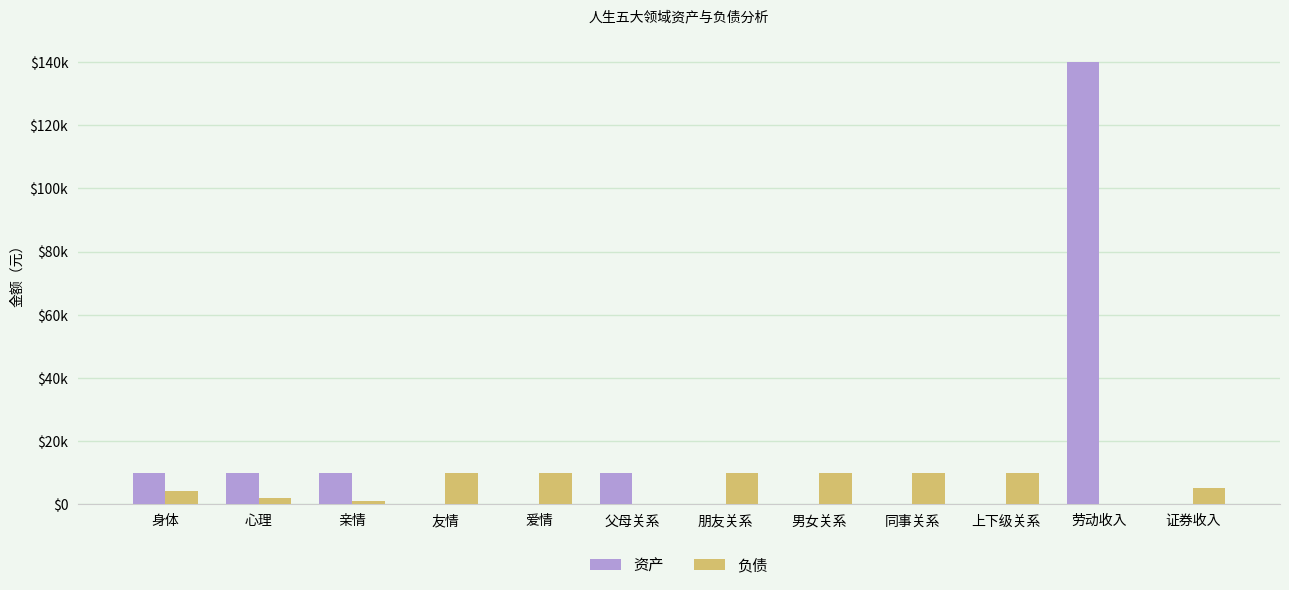

Does the chart contain stacked bars?

No